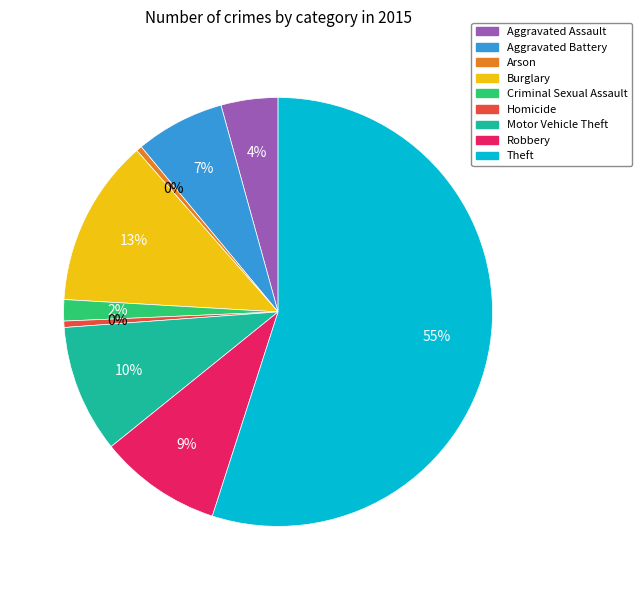

The Robbery slice represents 9% of the pie. True or false?

True